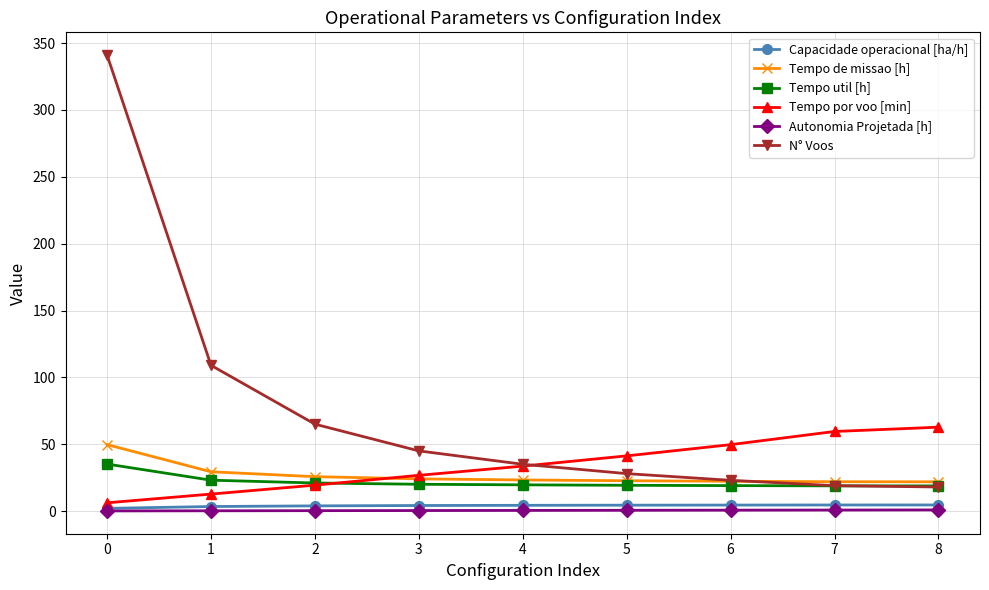

True or false: N° Voos has more than 2 interior local peaks.

False